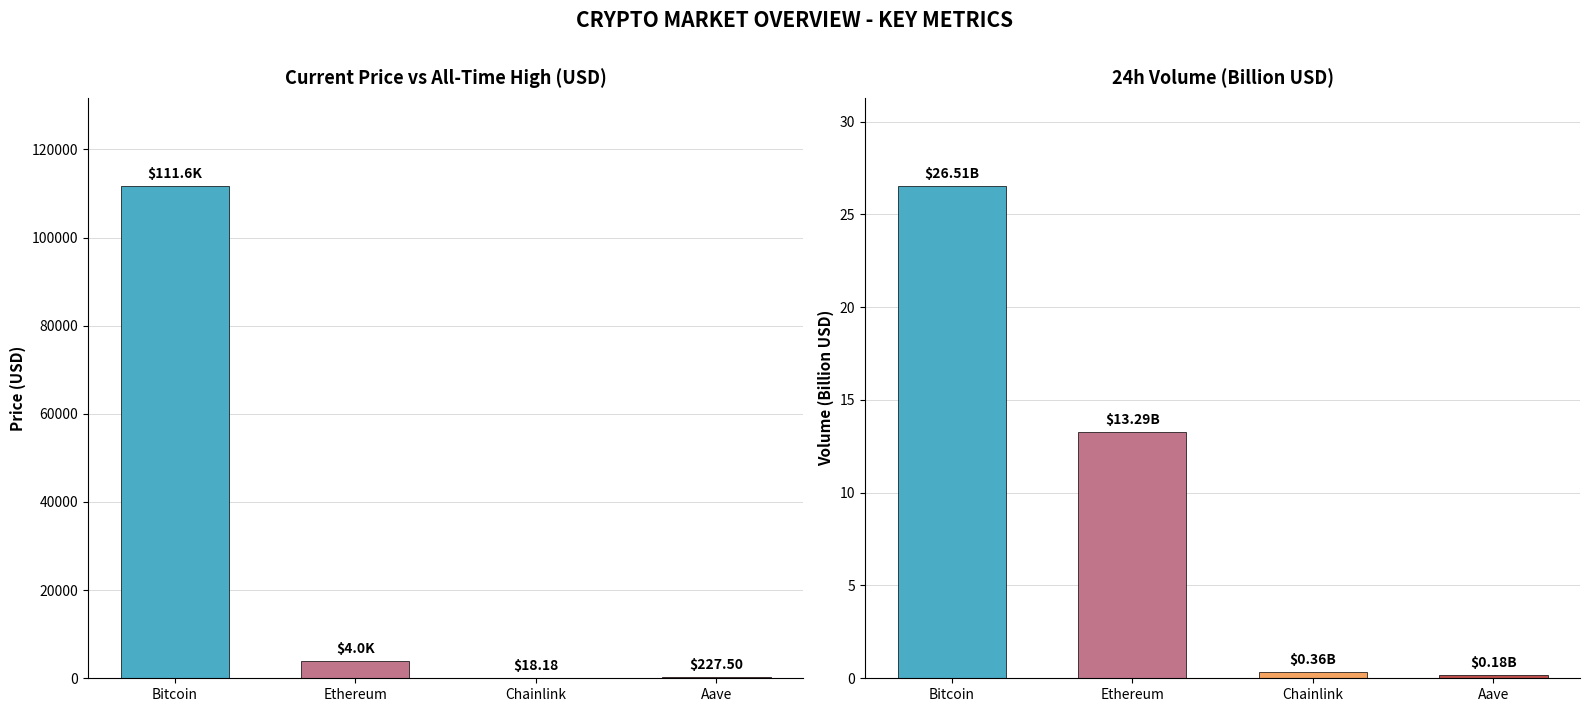

Are the bars grouped side by side (vs. stacked)?

Yes